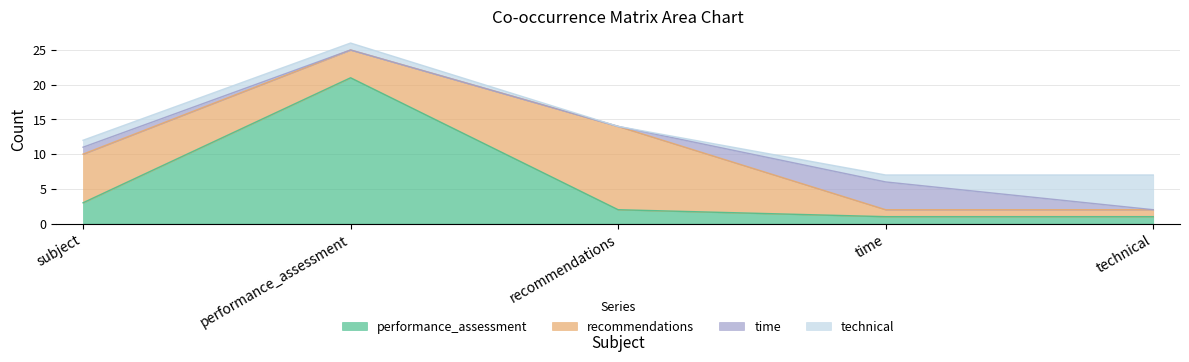

Which category has the highest value in the time series?

time